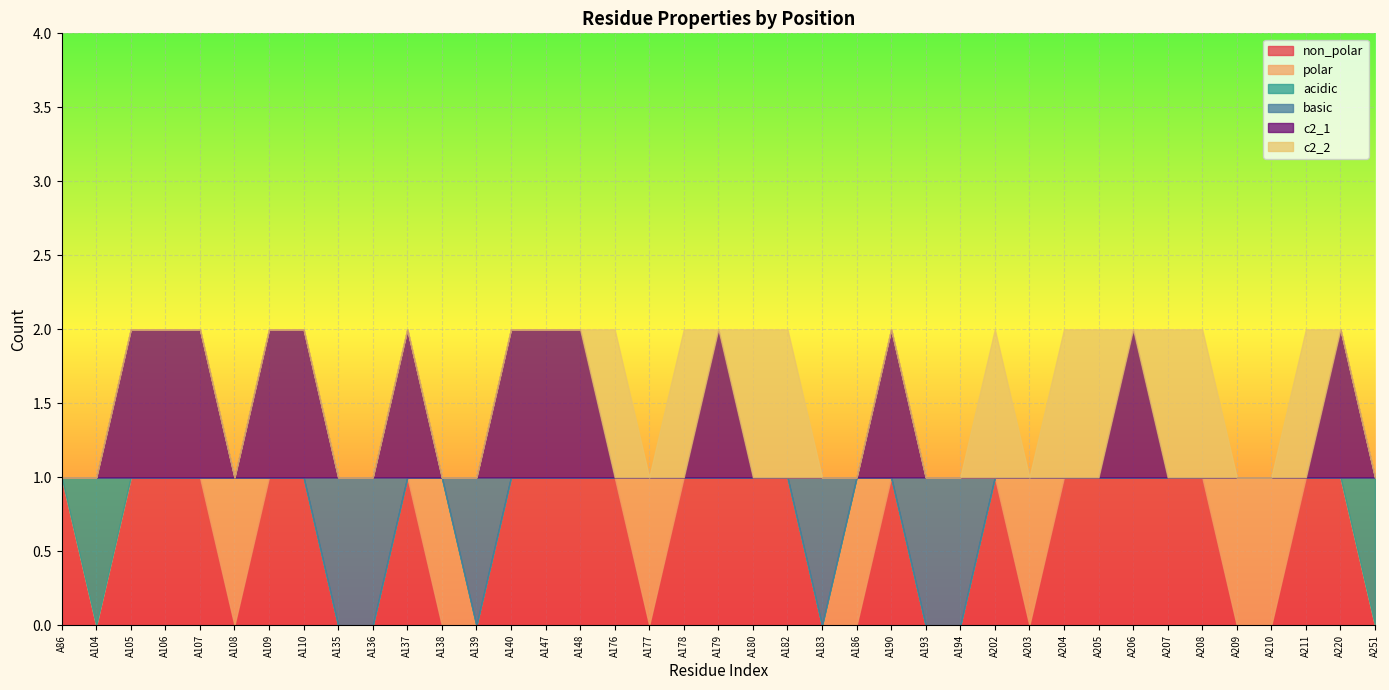

At which category does the chart reach its minimum across all series?

A104